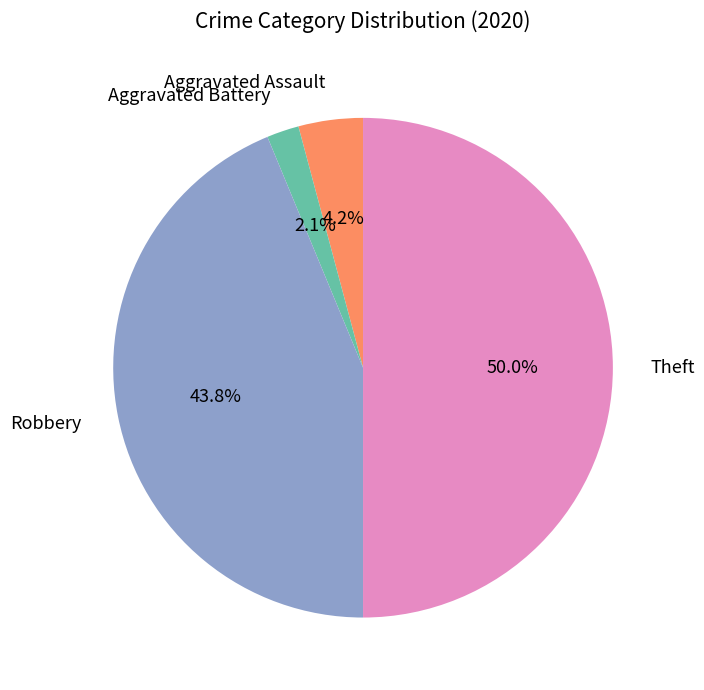

Rank the categories by value from highest to lowest.

Theft, Robbery, Aggravated Assault, Aggravated Battery